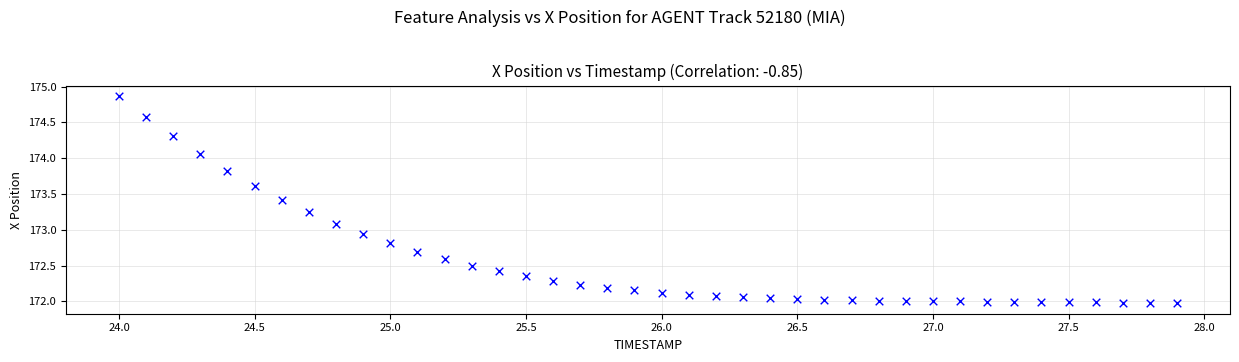

What is the range of X values (max minus min)?

3.9